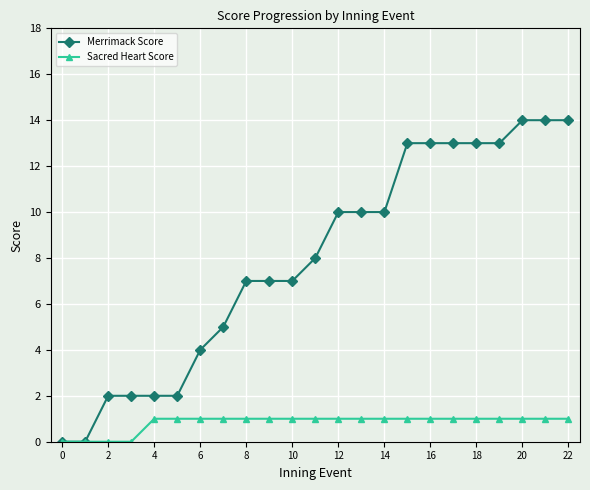

What is the value of the Merrimack Score point at the 18th from the left?

13